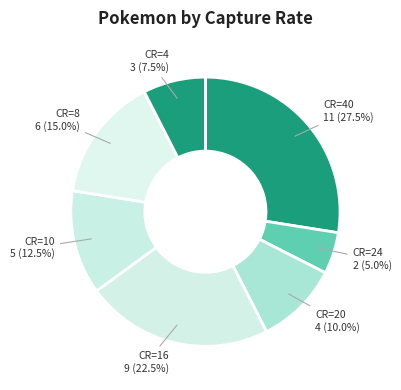

What is the ratio of the value at CR=40 to the value at CR=16?

1.2